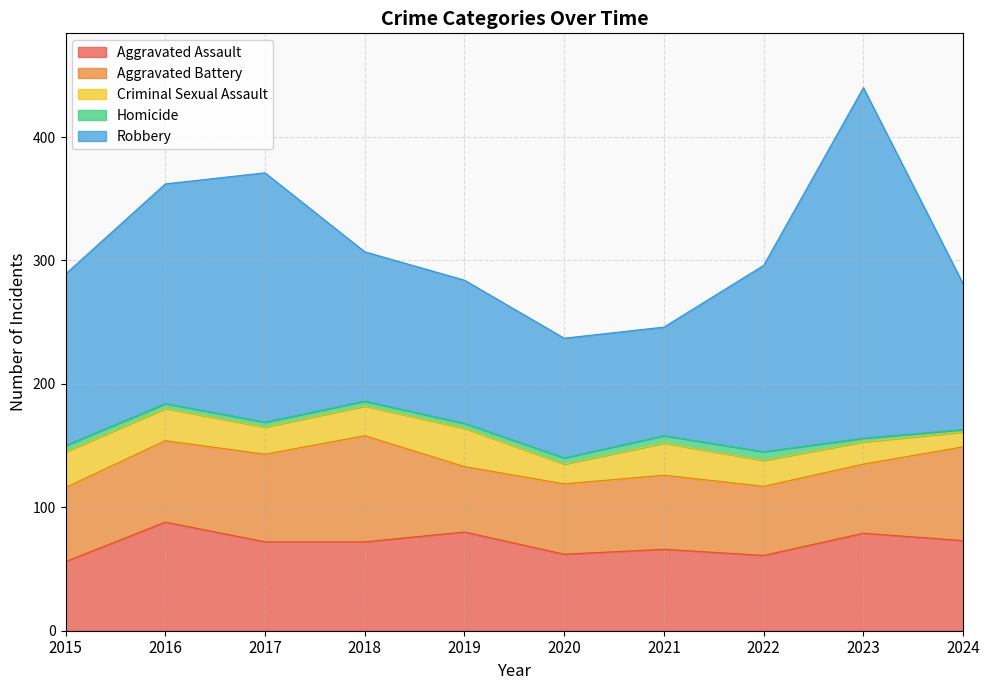

Reading left to right, what are all the values shown in this chart?

Aggravated Assault: 56	88	72	72	80	62	66	61	79	73
Aggravated Battery: 60	66	71	86	53	57	60	56	56	76
Criminal Sexual Assault: 29	26	22	24	31	16	26	21	18	12
Homicide: 5	4	4	4	4	5	6	7	3	2
Robbery: 139	178	202	121	116	97	88	151	284	118